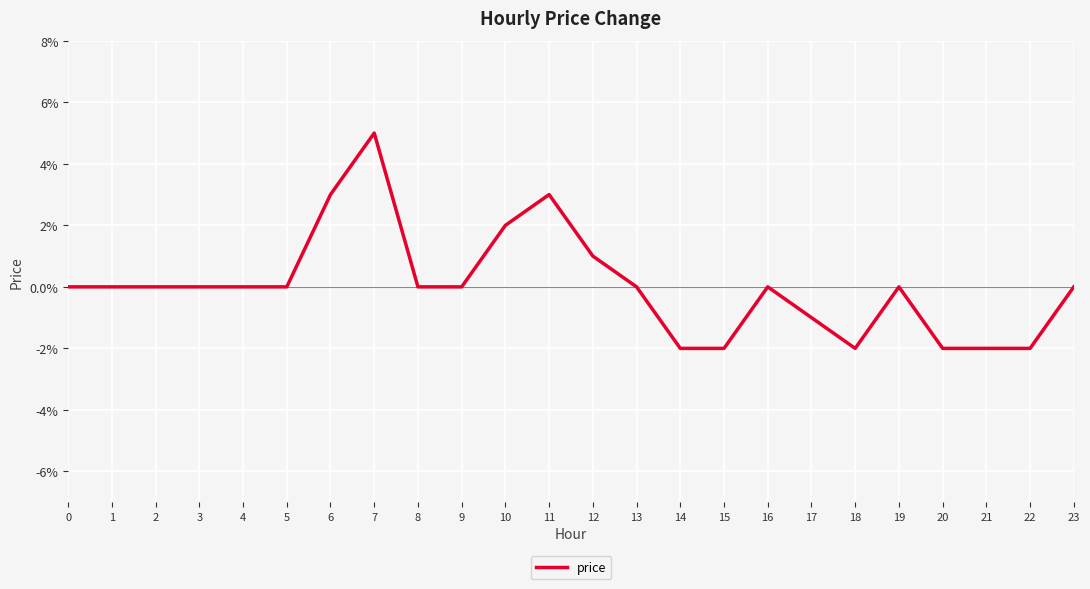

Does the chart have visible grid lines?

Yes